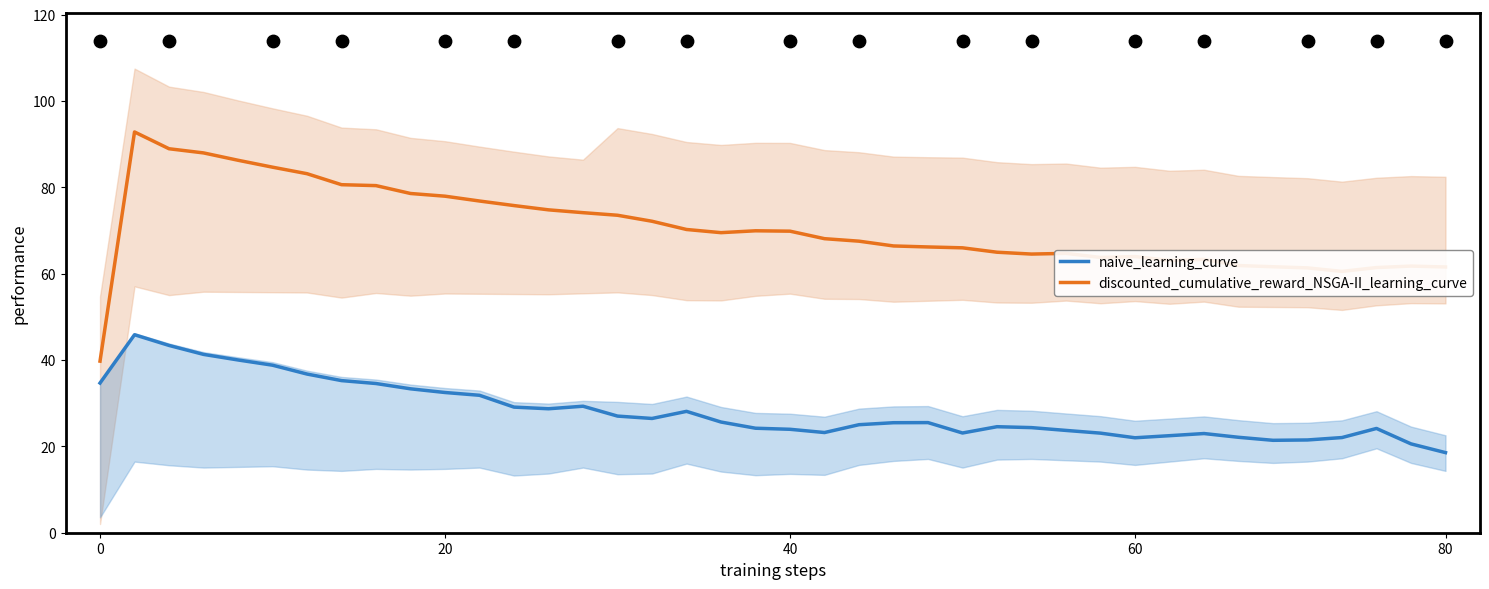

Which series reaches the maximum Y coordinate?

discounted_cumulative_reward_NSGA-II_learning_curve